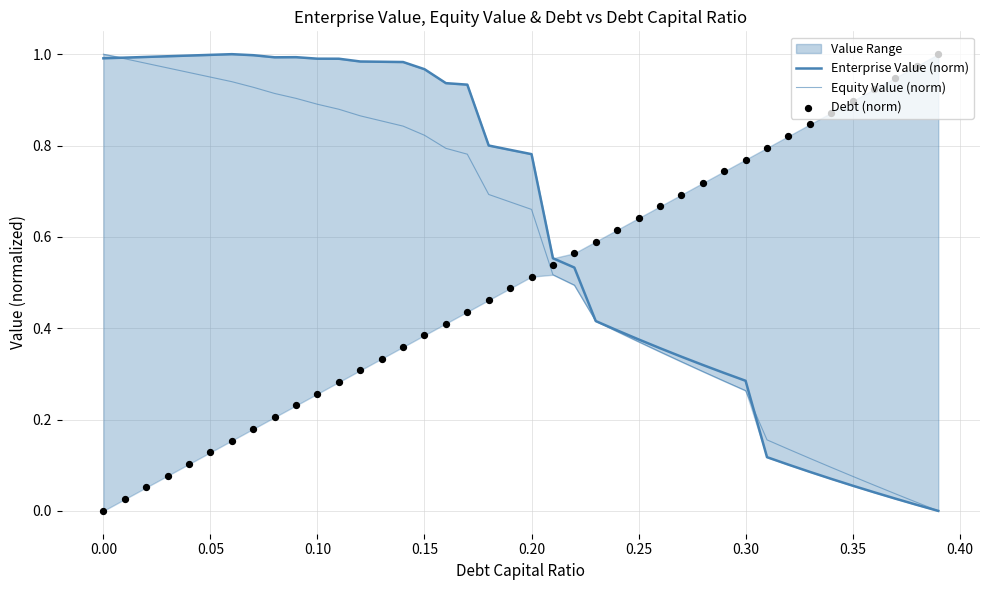

Which series has the widest spread of Y values?

Enterprise Value (norm)